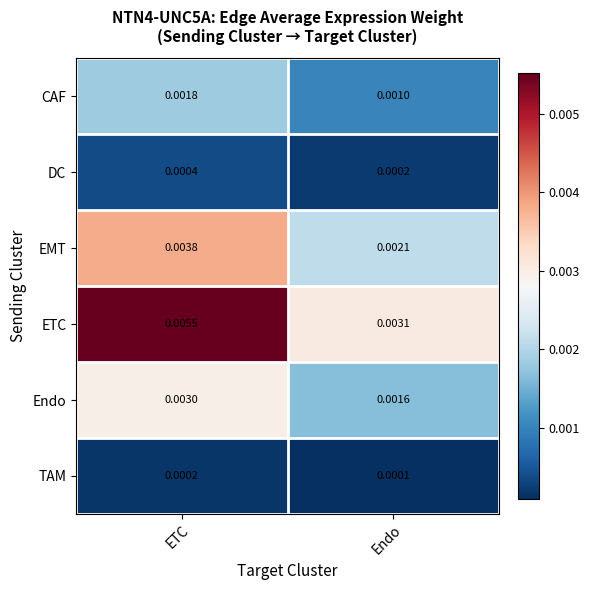

Between ETC and Endo, which series saw the biggest shift?

ETC